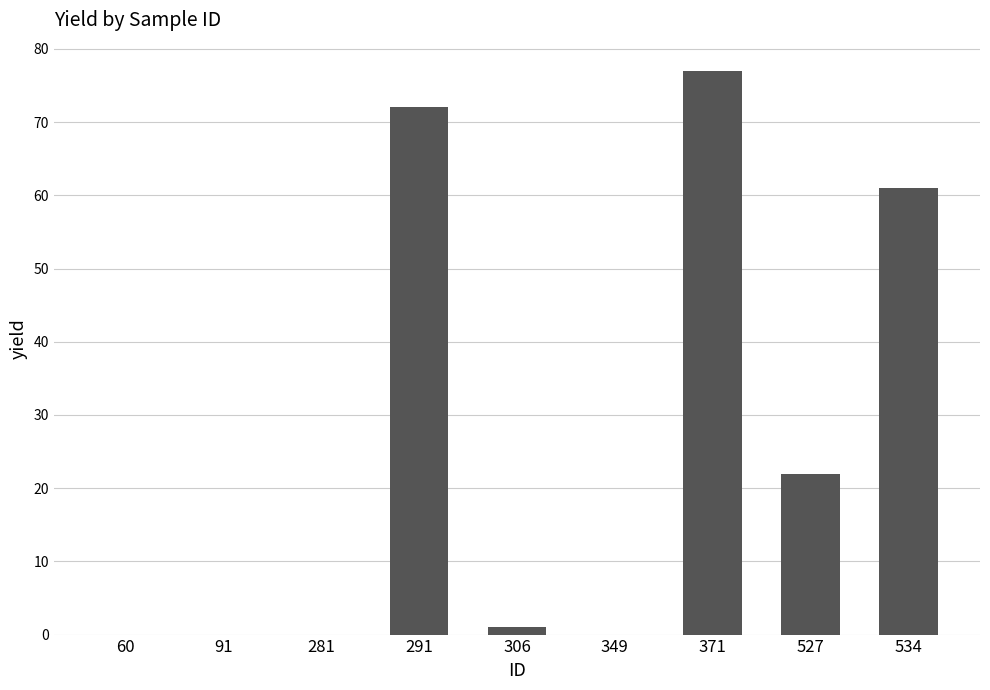

Are the bars horizontal?

No